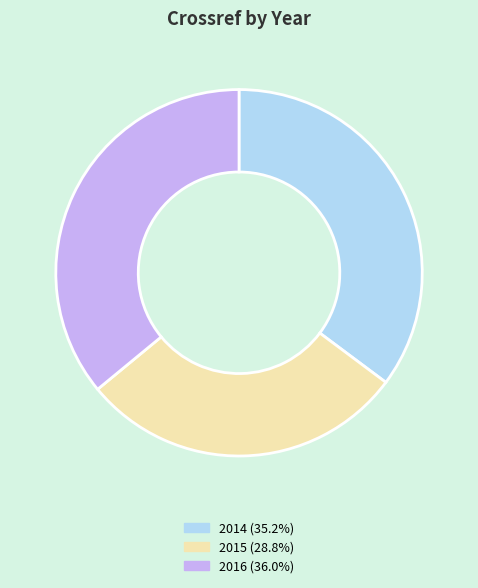

Is it true that 2015 is 29% of the pie?

True